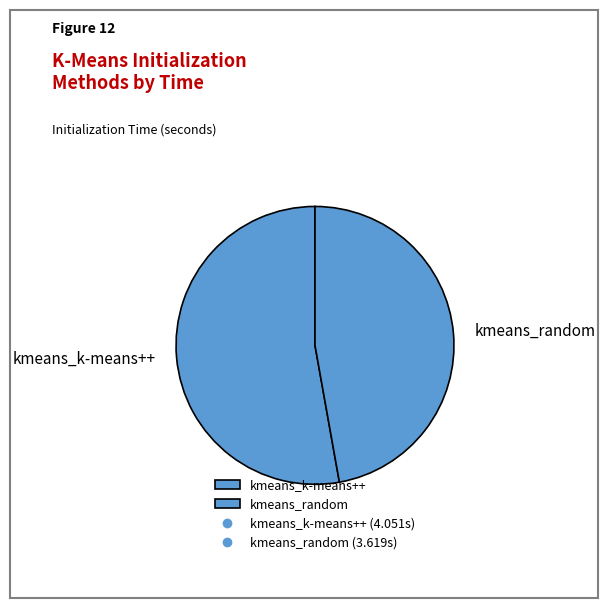

Is the sum of kmeans_random and kmeans_k-means++ greater than half?

Yes